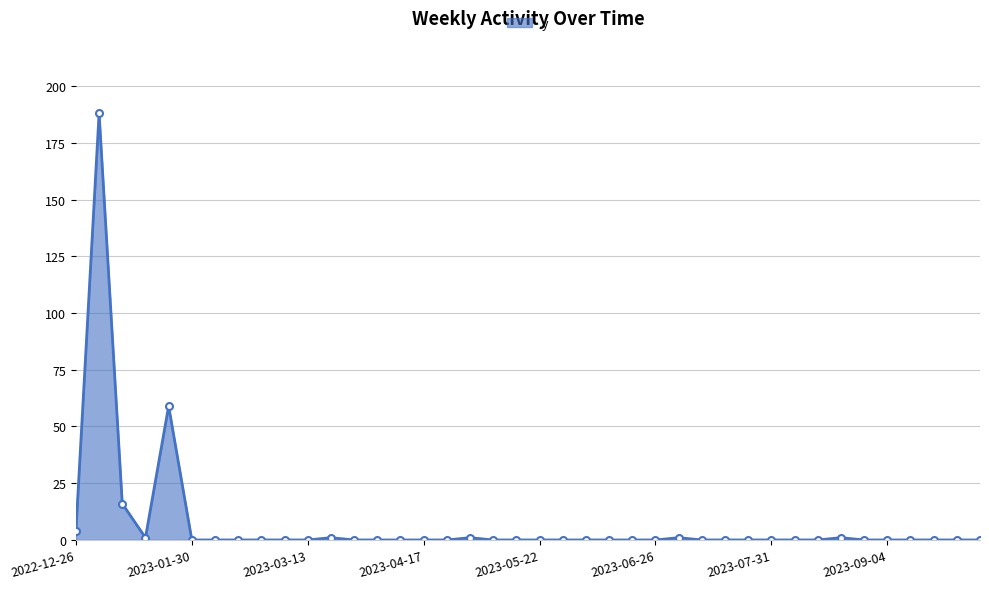

What is the difference between the second highest and minimum values?

59